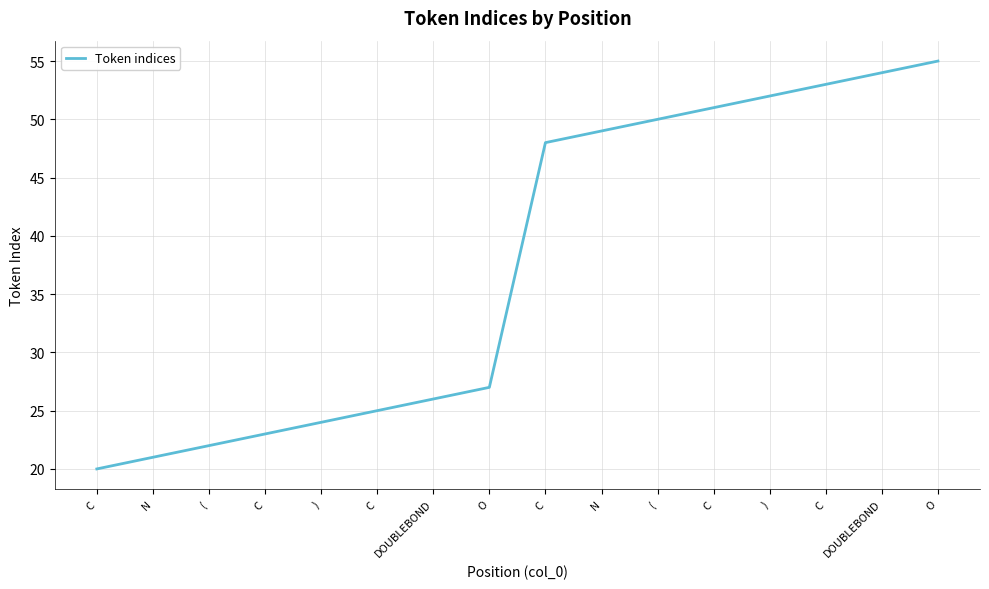

The value at C is 8. True or false?

False